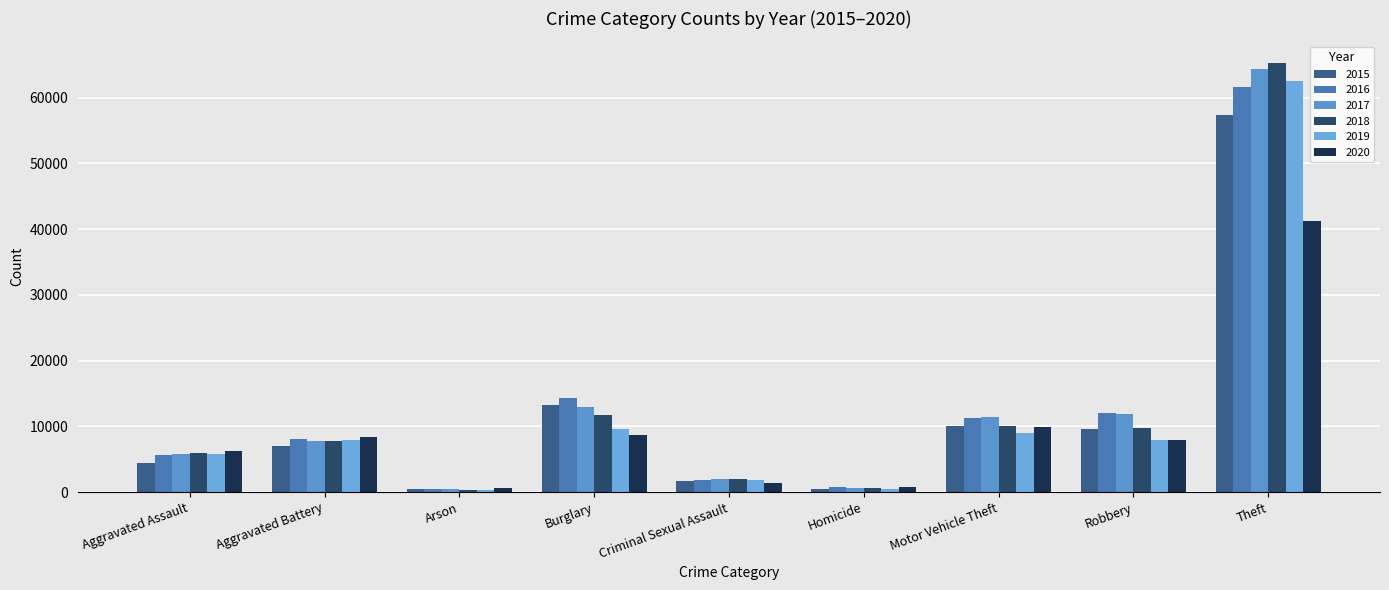

The 2016 series shows 9781 at Aggravated Assault. True or false?

False